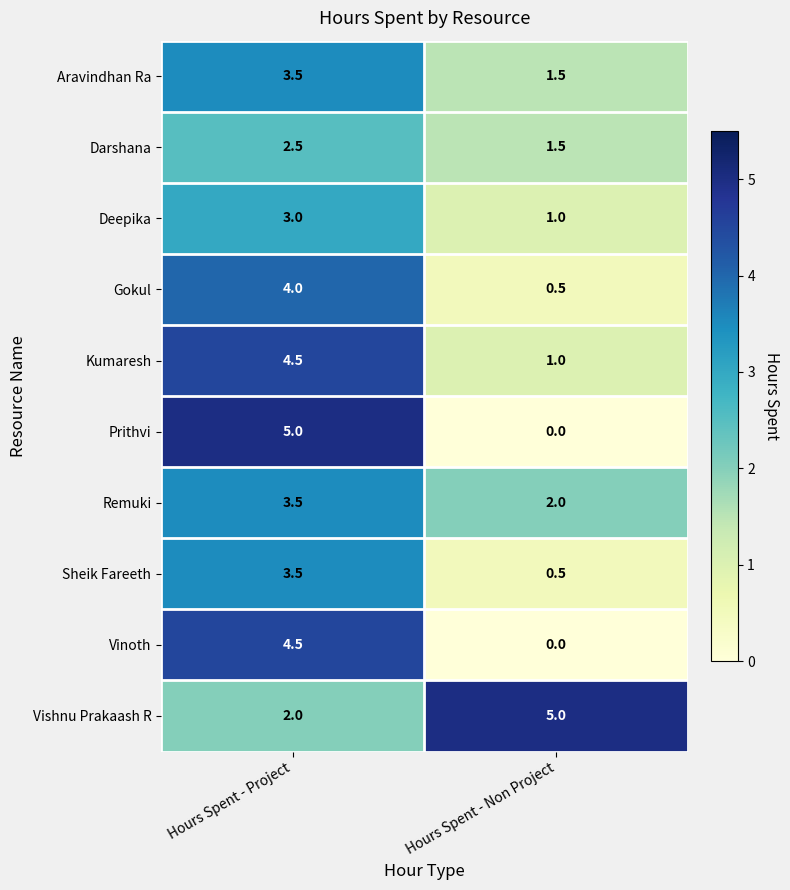

Which category has the lowest value in the Darshana series?

Hours Spent - Non Project